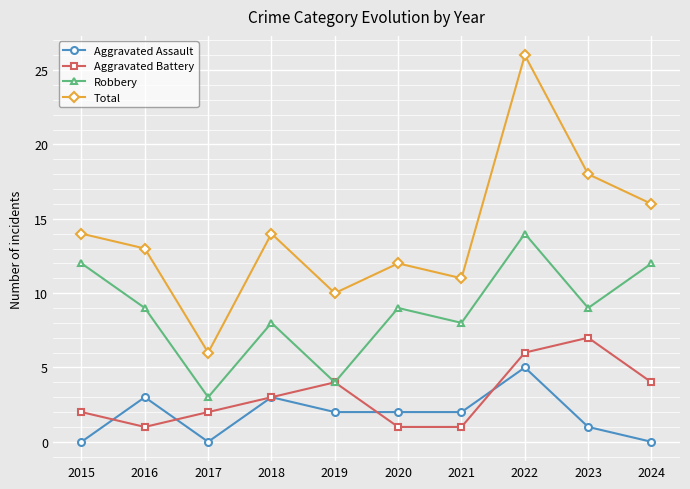

What is the maximum value for Aggravated Assault?

5